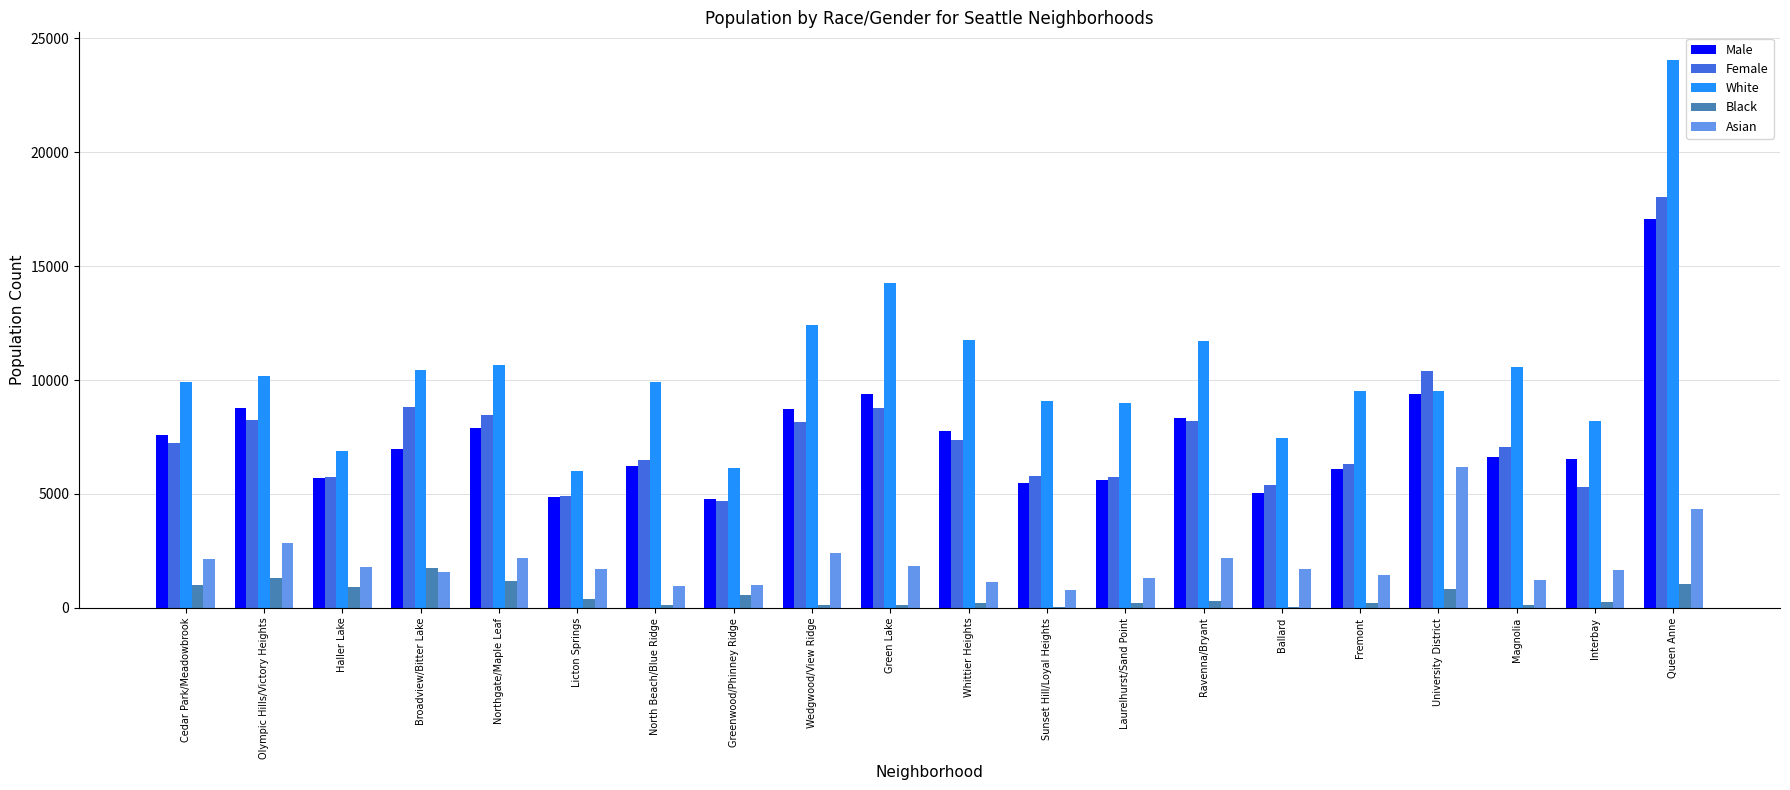

What is the greatest value displayed?

24048